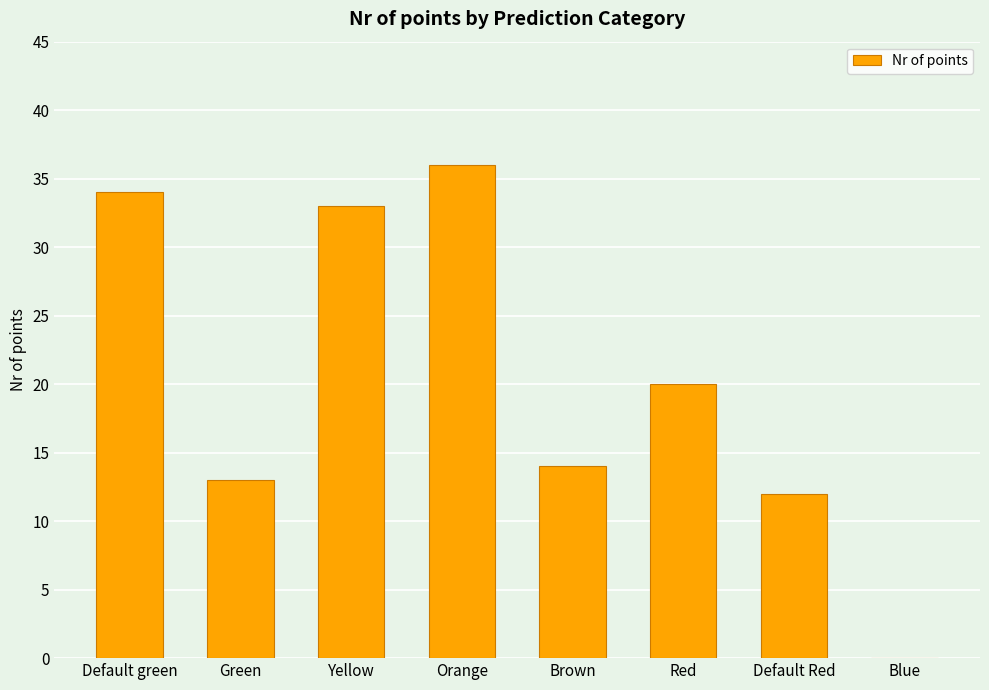

Are the bars horizontal?

No